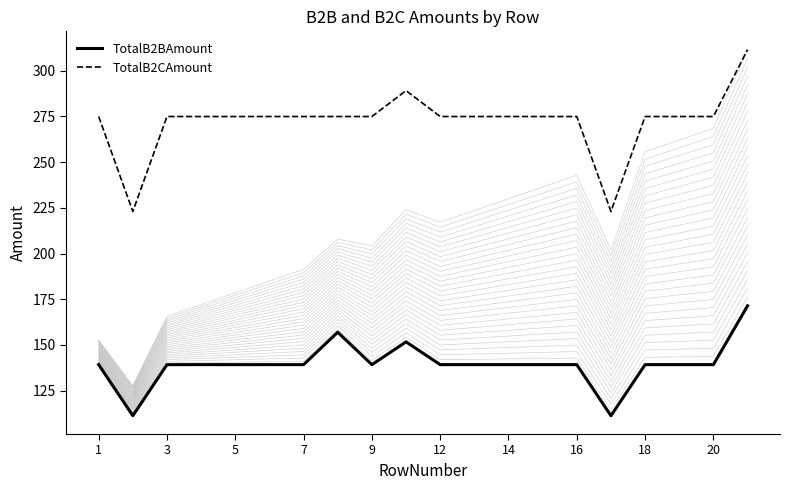

Which has a higher value, 11 or 12?

11